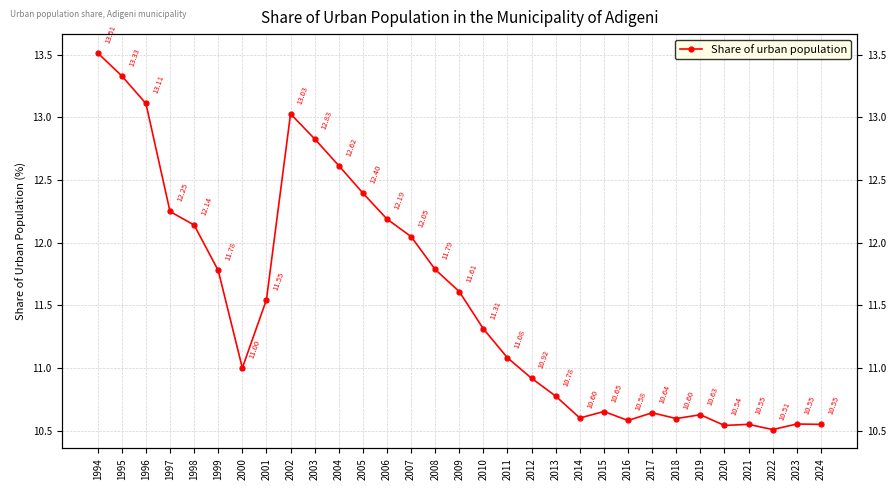

Is it true that the value at 2011 is 17.5?

False